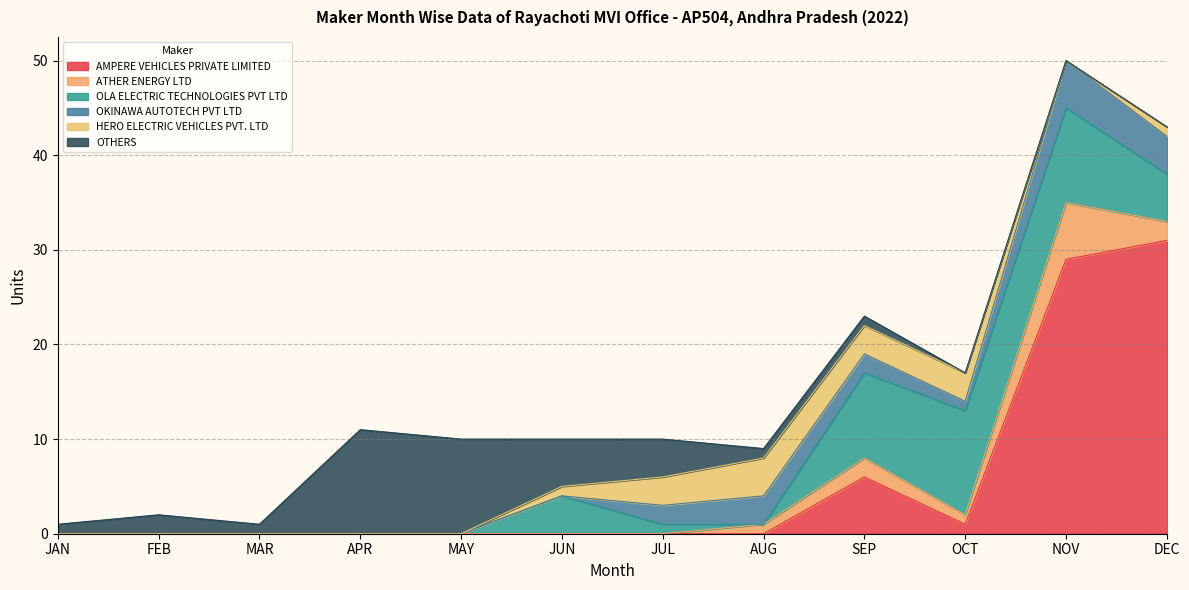

What is the difference between the maximum and minimum values in the ATHER ENERGY LTD series?

6